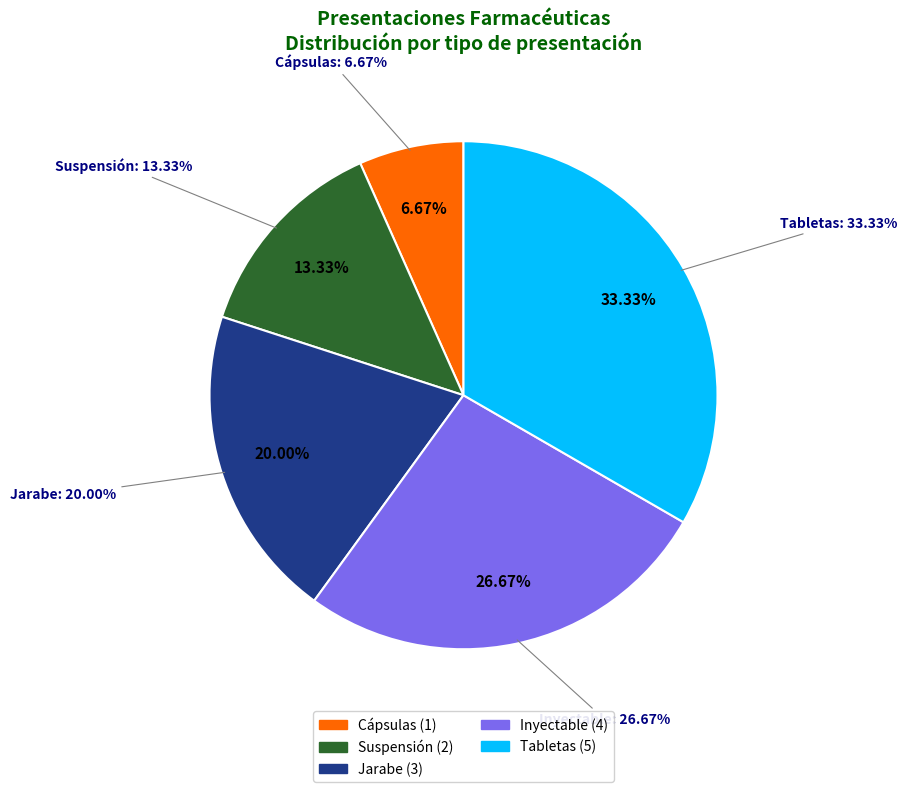

What is the change in value from Suspensión to Inyectable?

+2